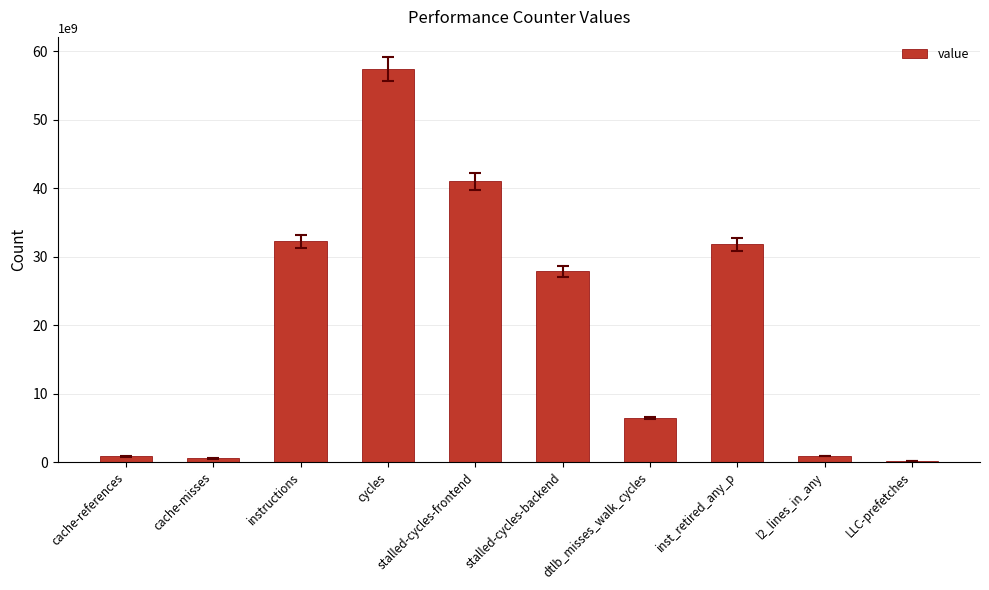

What is the sum of all values?

199137824718